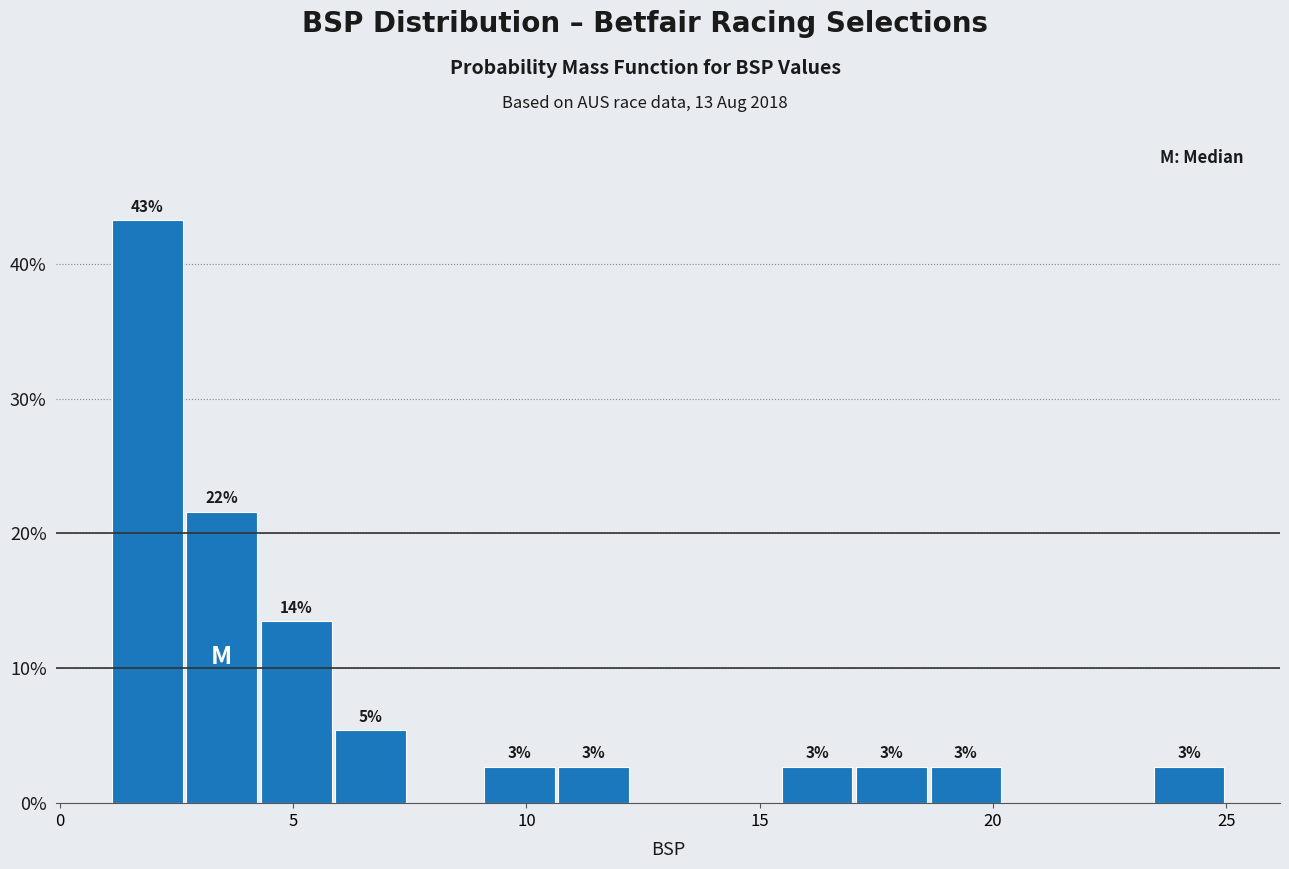

Around what value on the x-axis is the tallest bar? Give the approximate position of its centre, as read against the axis.

2.0